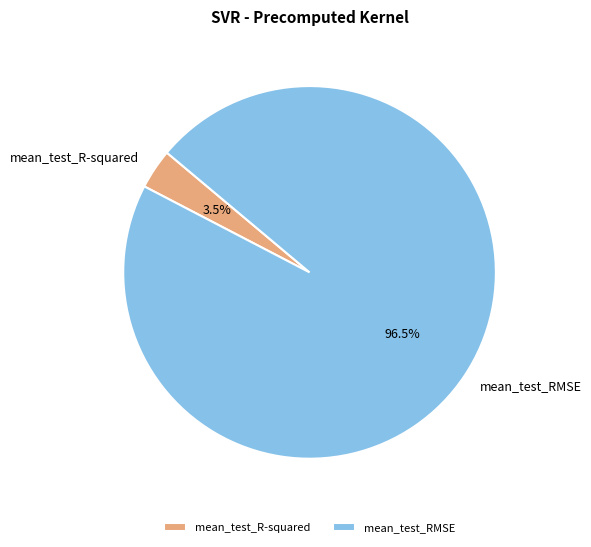

Rank the categories by value from highest to lowest.

mean_test_RMSE, mean_test_R-squared